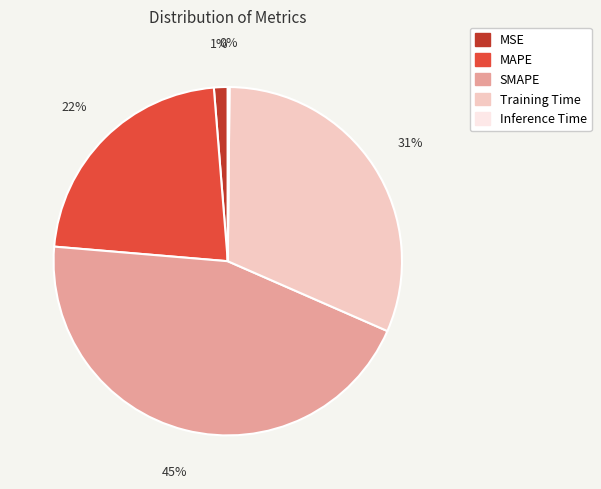

To the nearest percent, what percentage of the pie is MAPE?

22%